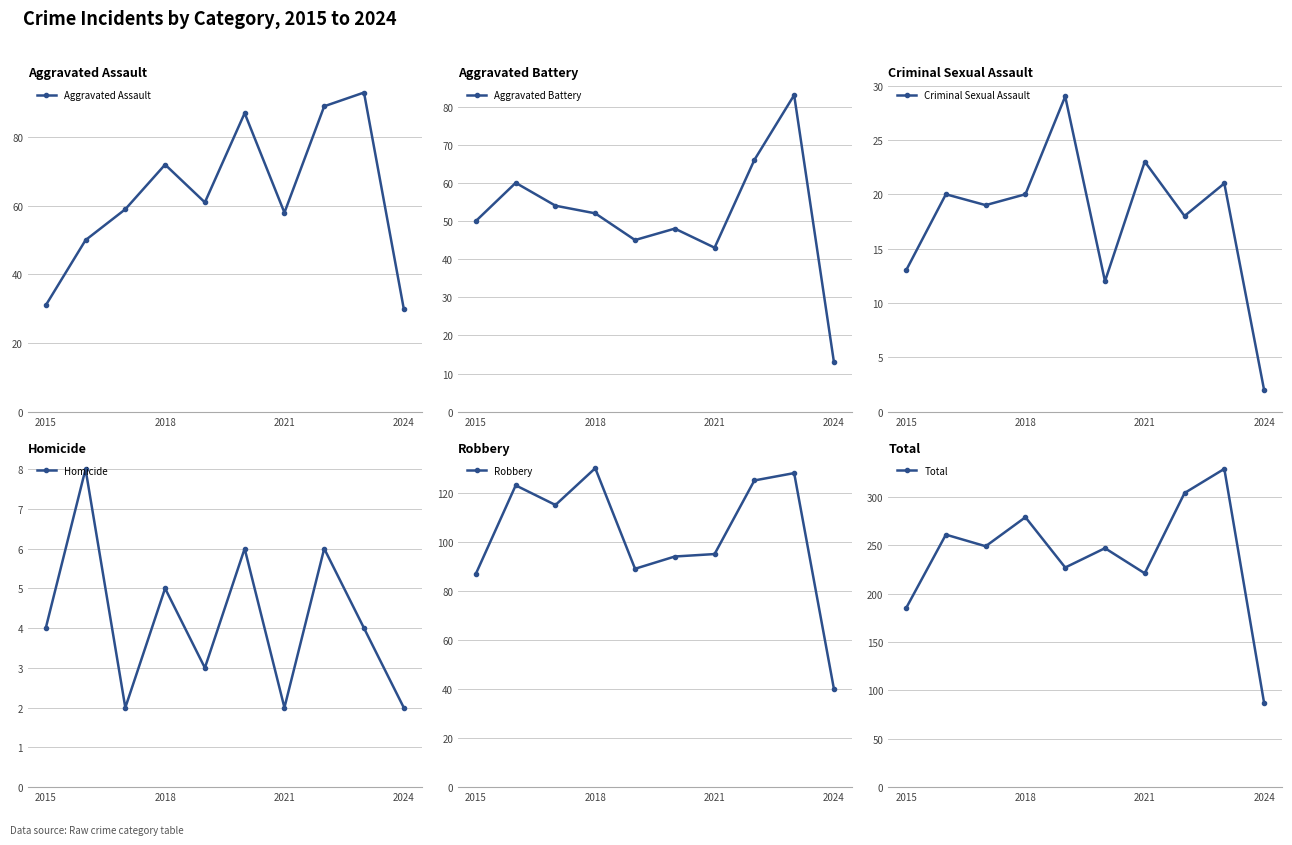

Is it true that Criminal Sexual Assault equals 20 at 2018?

True